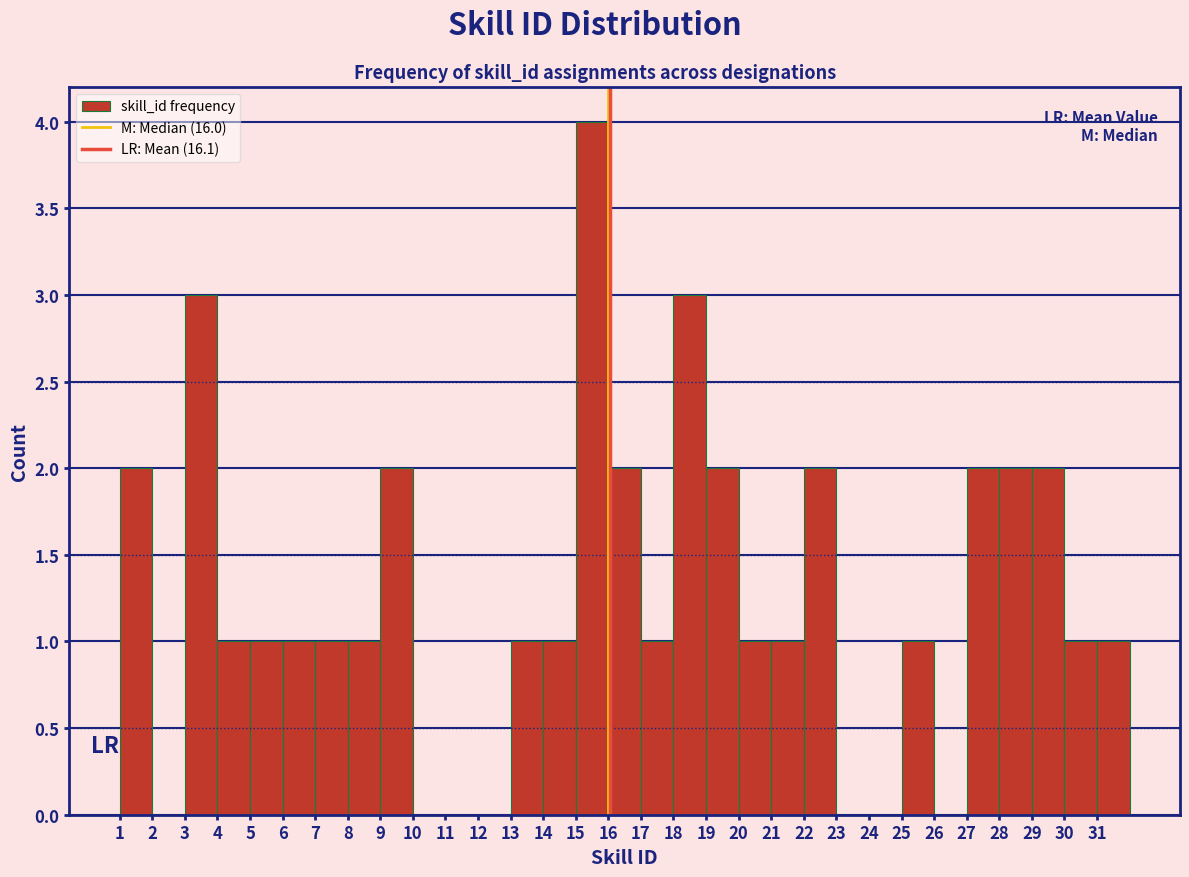

How tall is the bar that spans 7 to 8 on the x-axis? The values are not printed on the chart, so give them approximately, as read against the axis.

1